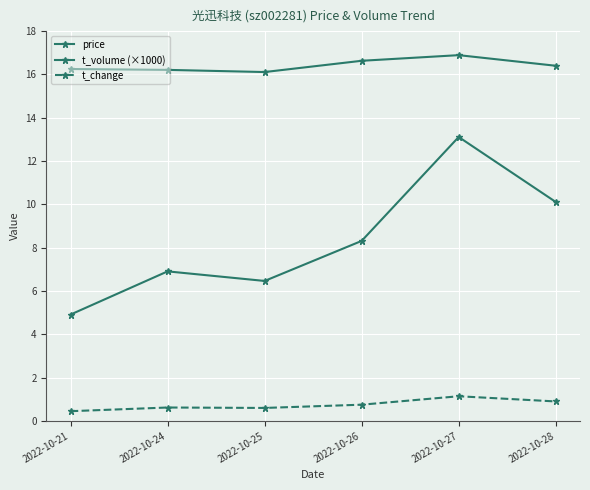

List the series in order of their overall mean, lowest first.

t_change, t_volume (×1000), price